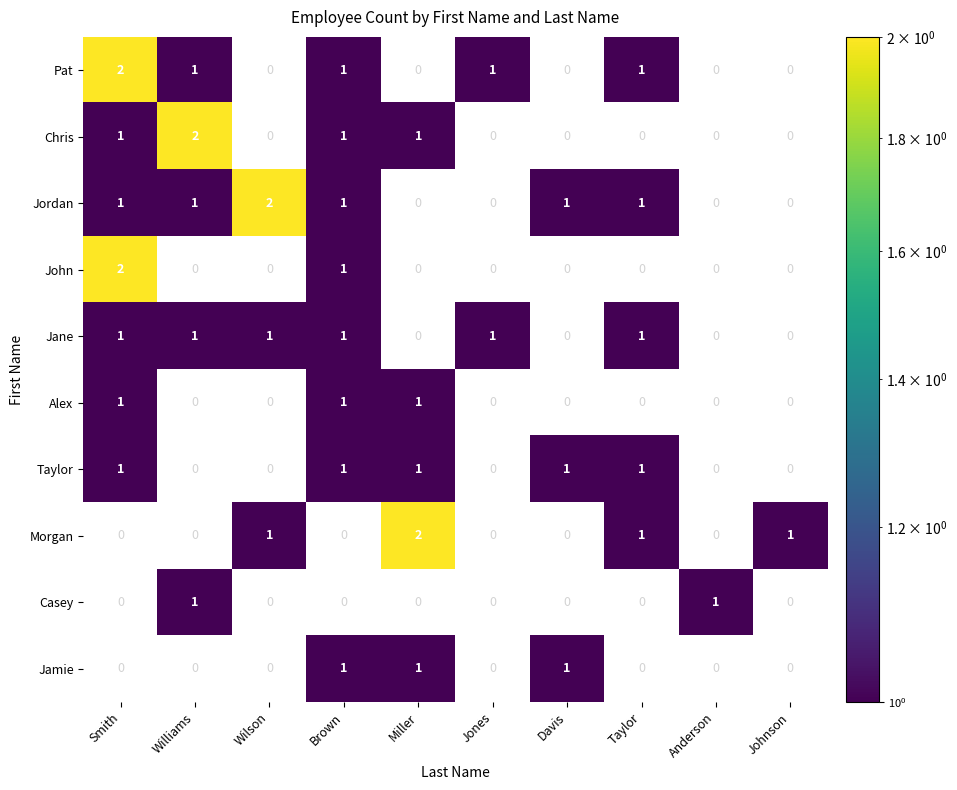

Is it true that Morgan equals 2 at Miller?

True